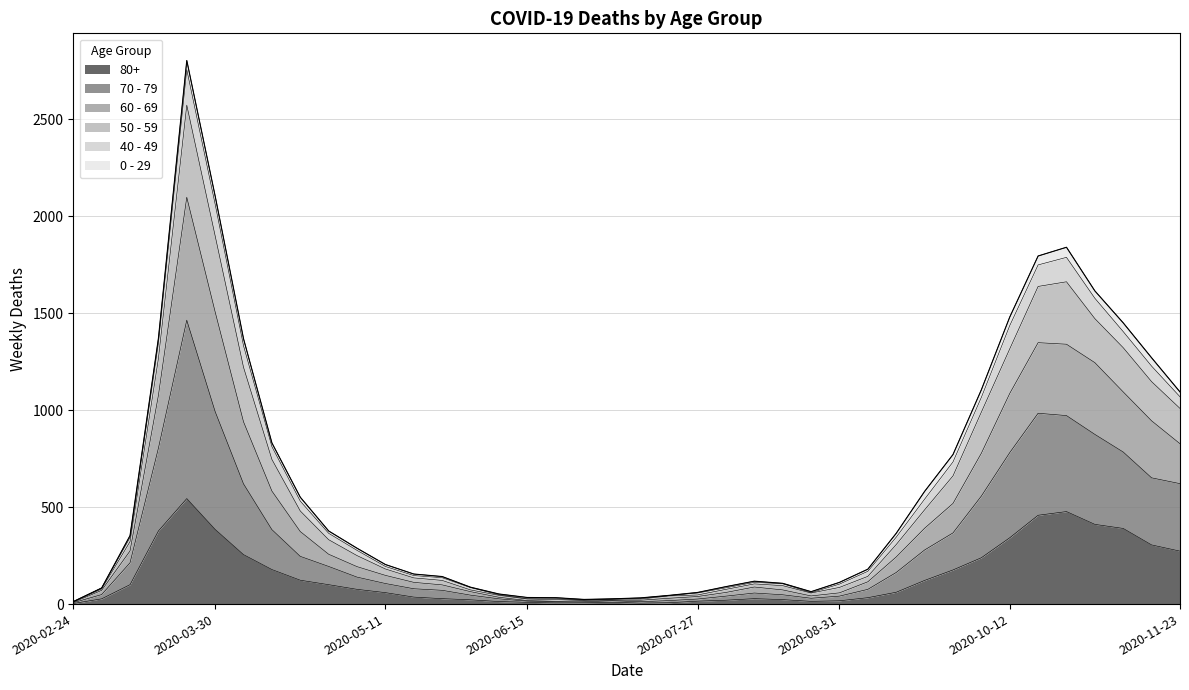

Does the chart display data point markers on the line(s)?

No